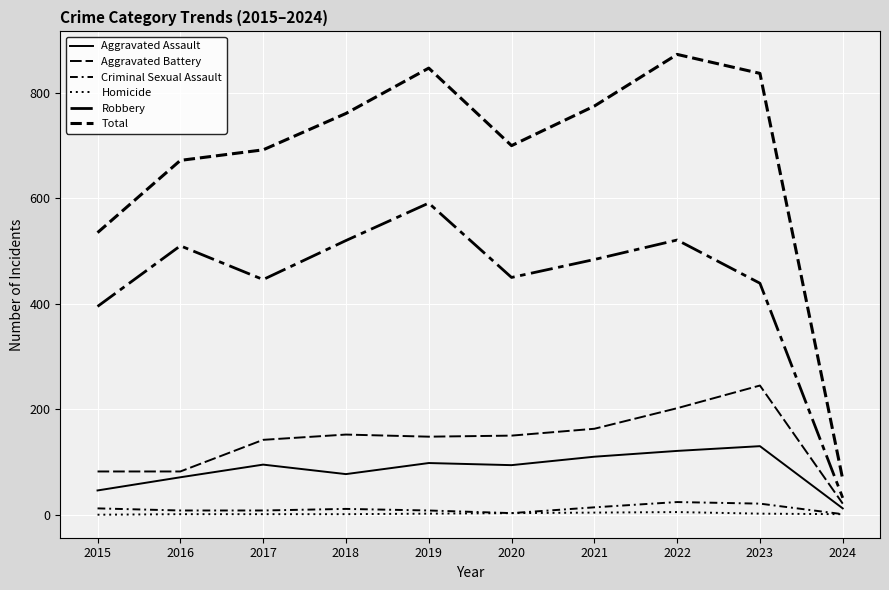

List the labels in order of Aggravated Assault value, smallest first.

2024, 2015, 2016, 2018, 2020, 2017, 2019, 2021, 2022, 2023